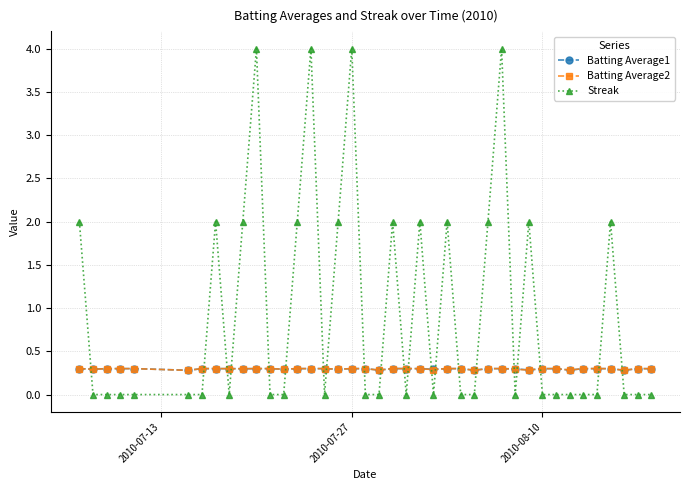

In Batting Average2, how many points are lower than both neighbors (excluding endpoints)?

11